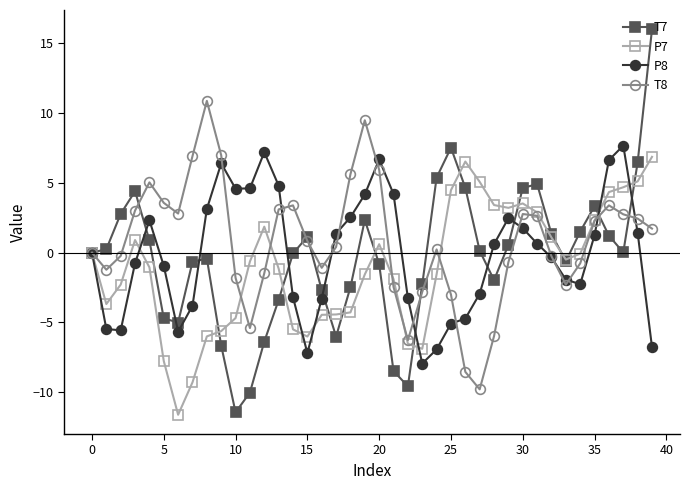

Which series ends up on top after the final intersection of P7 and P8?

P7